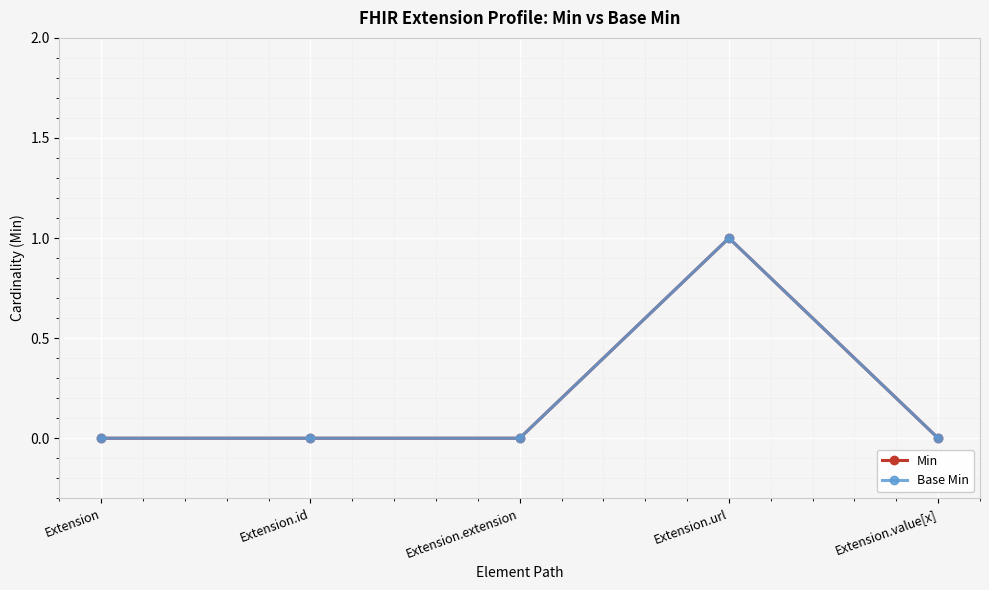

List the series in order of their peak value, highest first.

Min, Base Min